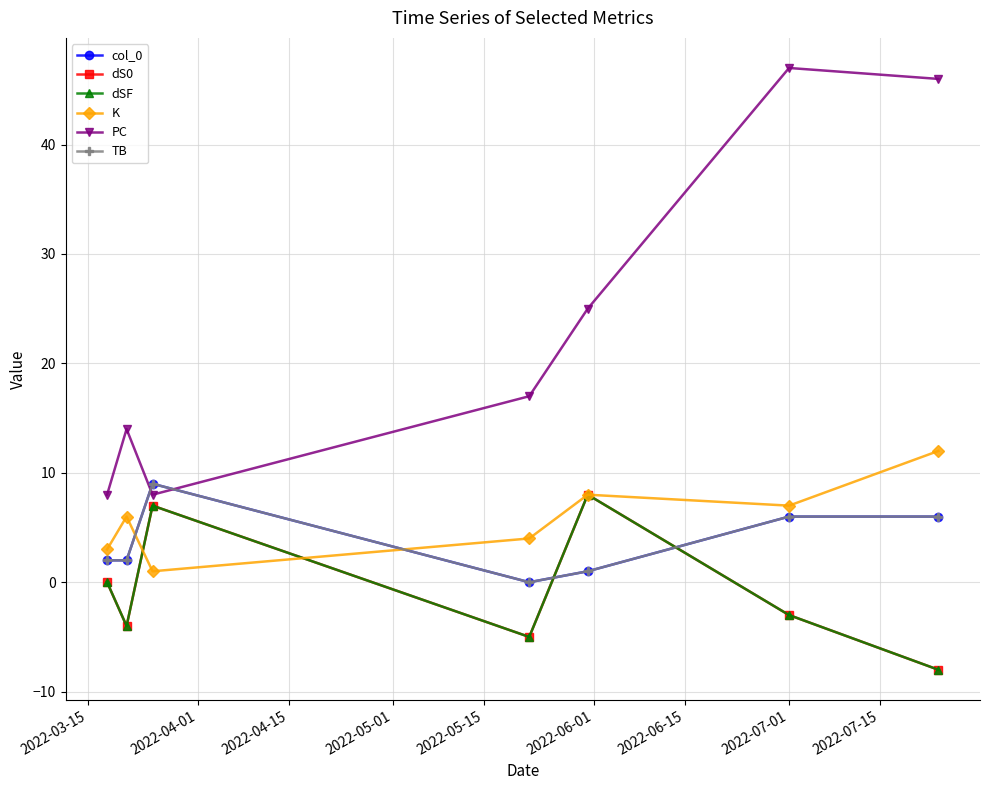

Is this an area chart (filled region under the line)?

No